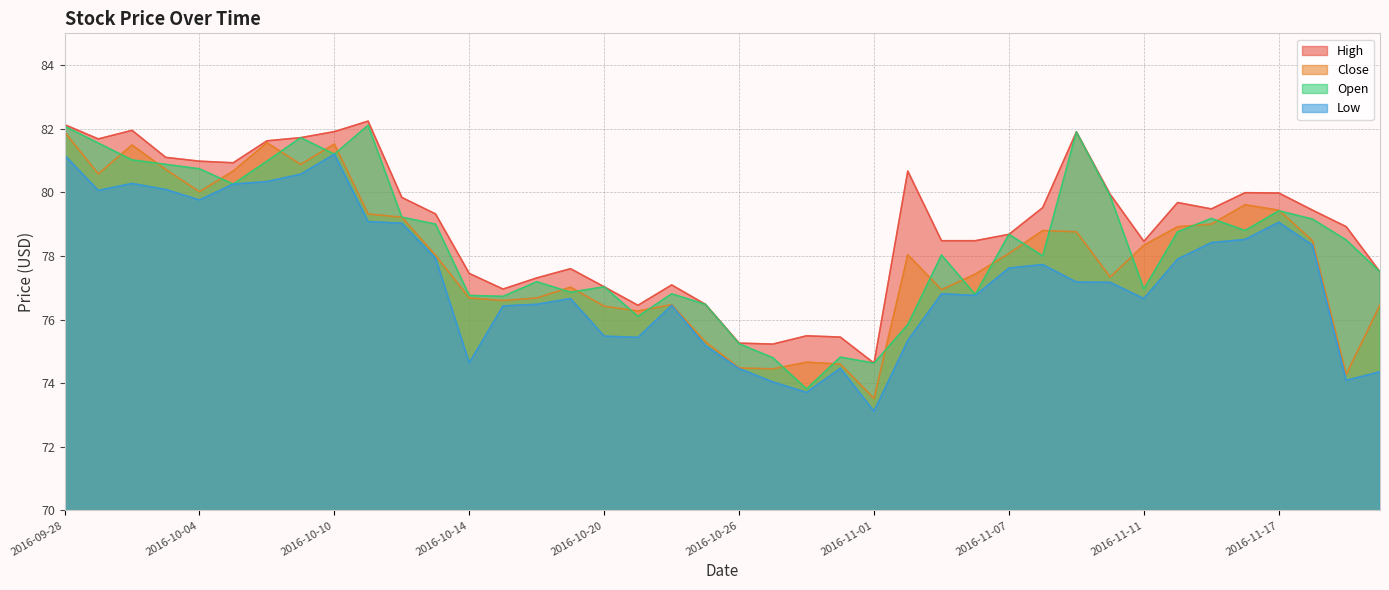

Reading right to left, list all the values displayed in this chart.

High: 77.5	78.9	79.4	80.0	80.0	79.5	79.7	78.5	79.9	81.9	79.5	78.7	78.5	78.5	80.7	74.6	75.5	75.5	75.2	75.3	76.5	77.1	76.5	77.0	77.6	77.3	77.0	77.5	79.3	79.8	82.2	81.9	81.7	81.6	80.9	81.0	81.1	82.0	81.7	82.1
Close: 76.5	74.3	78.5	79.4	79.6	79.0	78.9	78.3	77.3	78.8	78.8	78.1	77.4	76.9	78.0	73.5	74.6	74.7	74.5	74.5	75.3	76.5	76.3	76.4	77.0	76.7	76.6	76.7	78.0	79.2	79.3	81.5	80.9	81.6	80.7	80.0	80.7	81.5	80.6	81.9
Open: 77.5	78.5	79.2	79.4	78.8	79.2	78.8	77.0	79.9	81.9	78.0	78.7	76.8	78.0	75.8	74.6	74.8	73.8	74.8	75.2	76.5	76.8	76.1	77.0	76.9	77.2	76.7	76.8	79.0	79.2	82.1	81.2	81.7	81.0	80.3	80.7	80.9	81.0	81.5	82.1
Low: 74.4	74.1	78.3	79.1	78.5	78.4	77.9	76.7	77.2	77.2	77.7	77.6	76.8	76.8	75.3	73.1	74.5	73.7	74.0	74.5	75.2	76.5	75.4	75.5	76.7	76.5	76.4	74.6	77.9	79.0	79.1	81.2	80.6	80.3	80.3	79.8	80.1	80.3	80.1	81.2